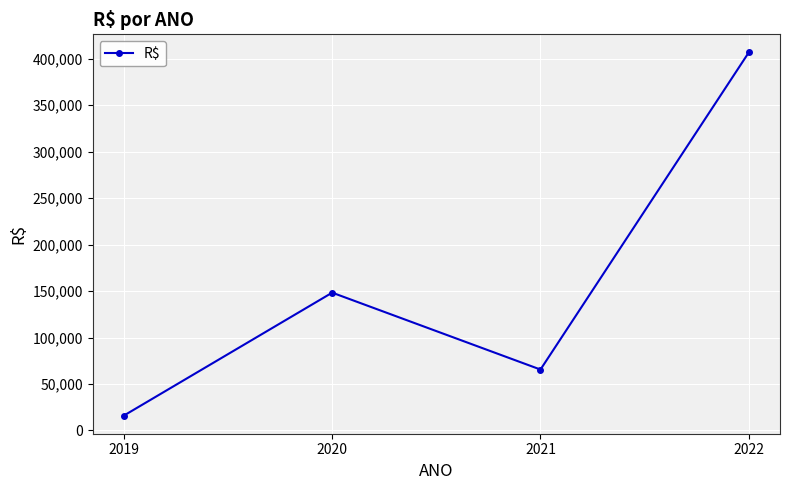

Approximately how many times larger is the value at 2021 compared to 2022?

0.2